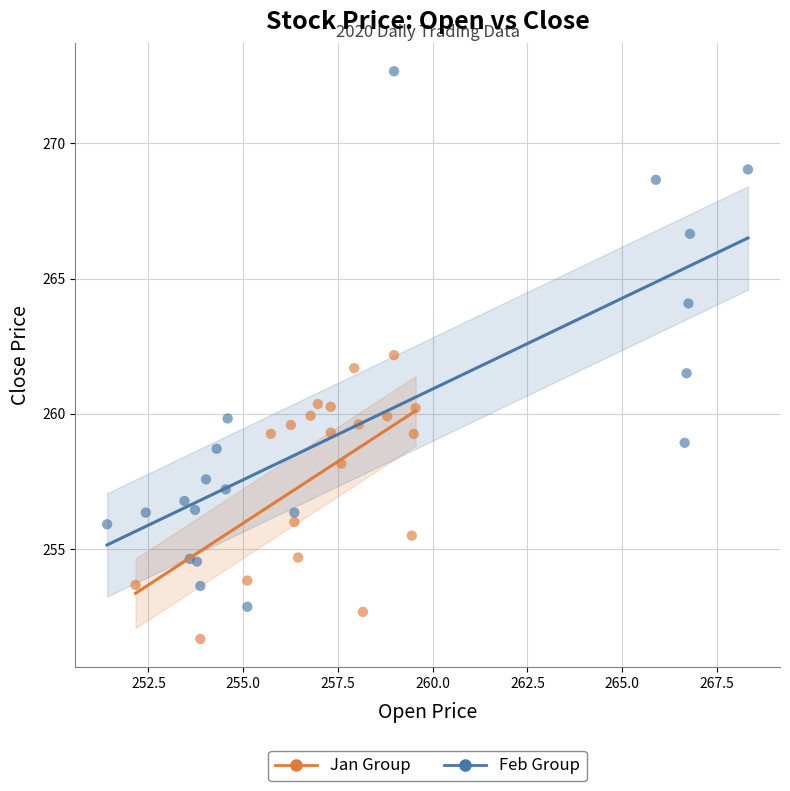

Which series reaches the minimum Y coordinate?

Jan Group